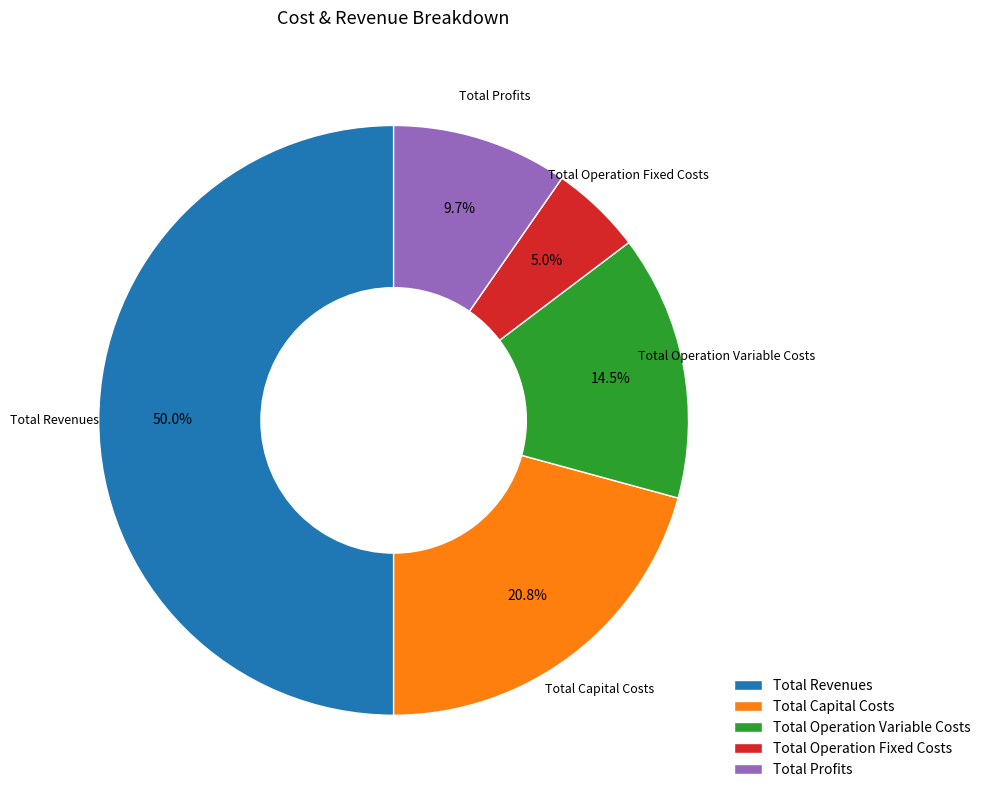

True or false: Total Revenues accounts for 50% of the total.

True